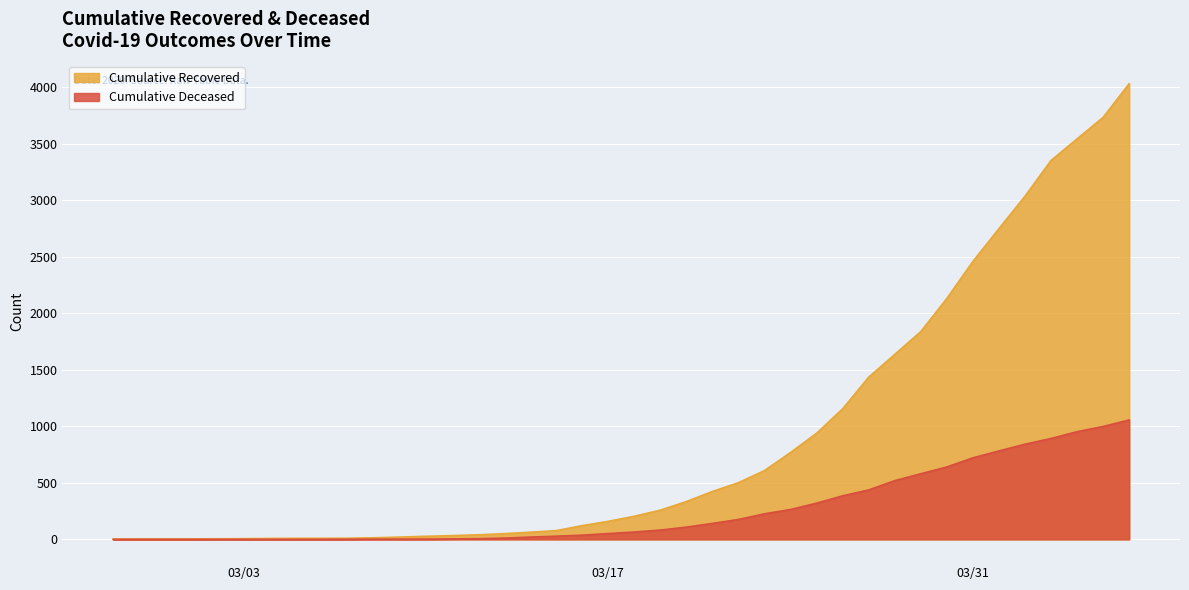

What is the approximate value of cumulative_deceased at 2020-04-03, to the nearest 10?

890